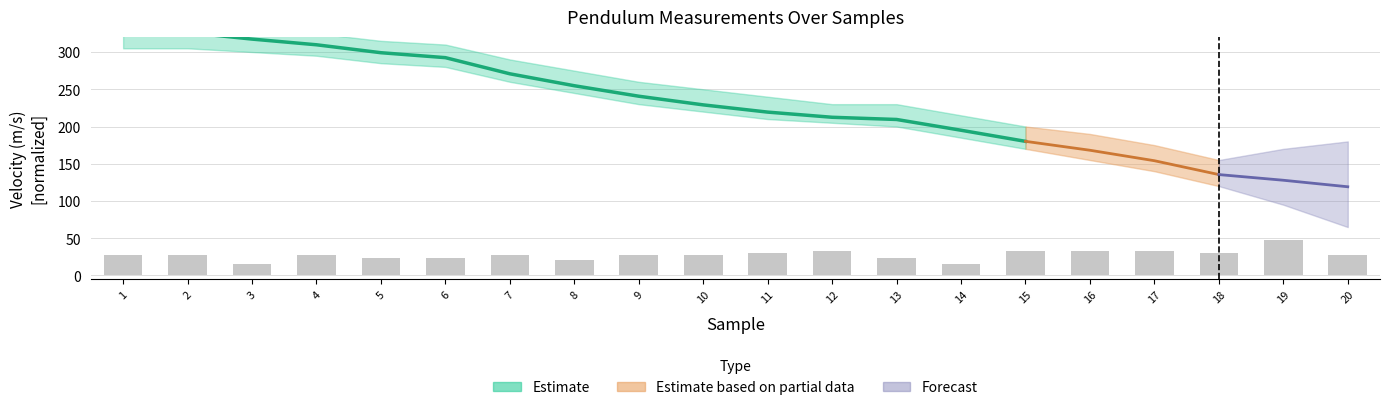

What is the approximate value at 11?

30.0